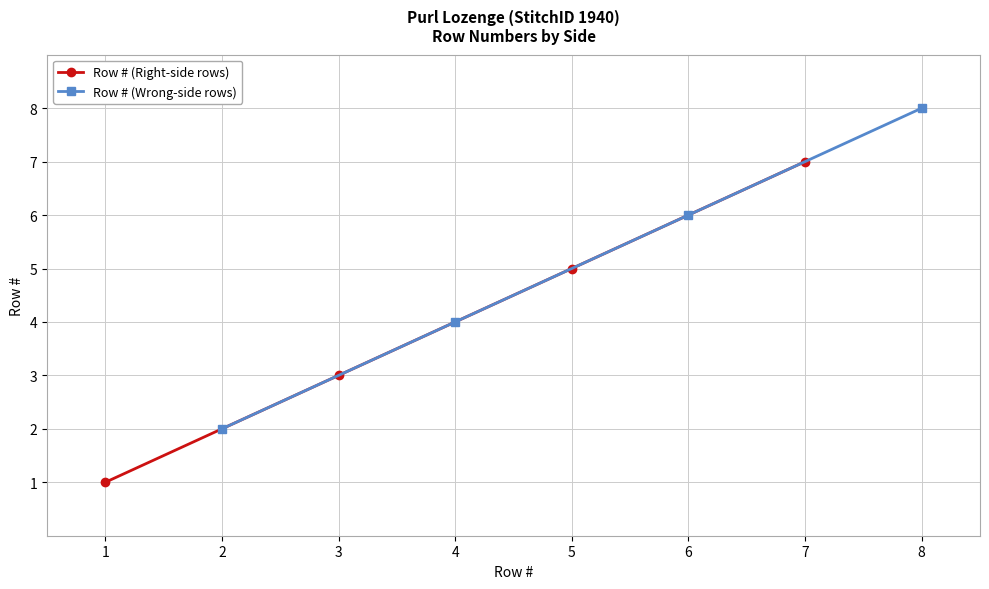

At which label does Row # (Wrong-side rows) reach its peak?

8